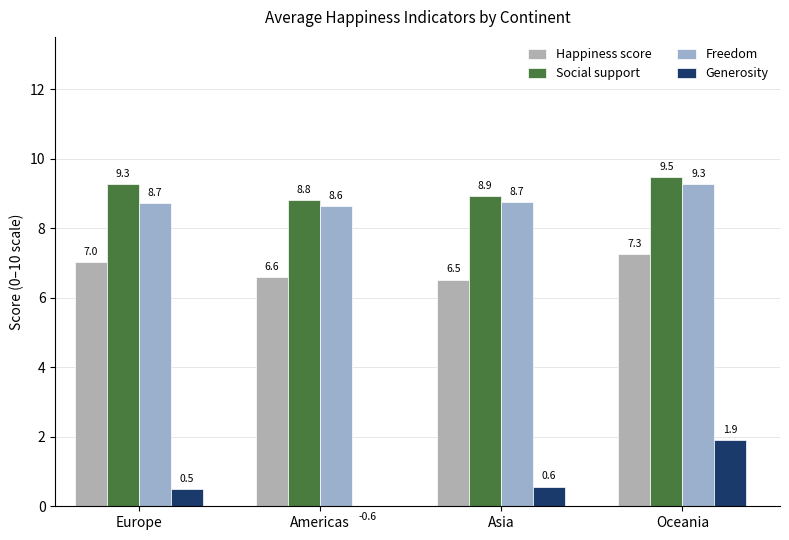

What is the total value across all series at Asia?

24.8